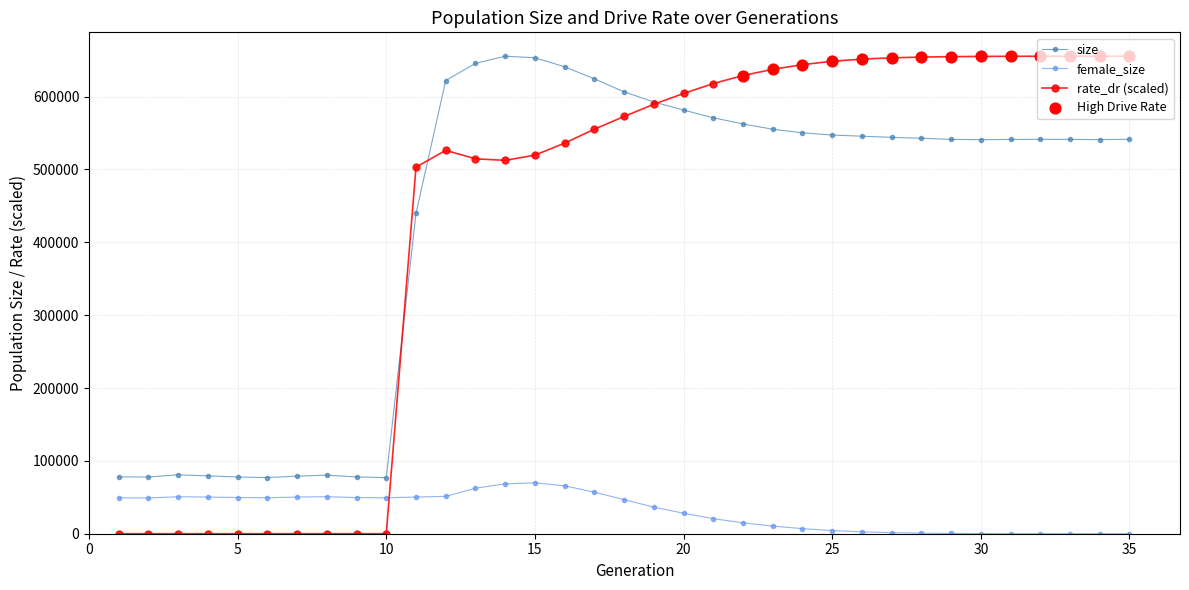

Which series has the largest range (max minus min)?

rate_dr (scaled)